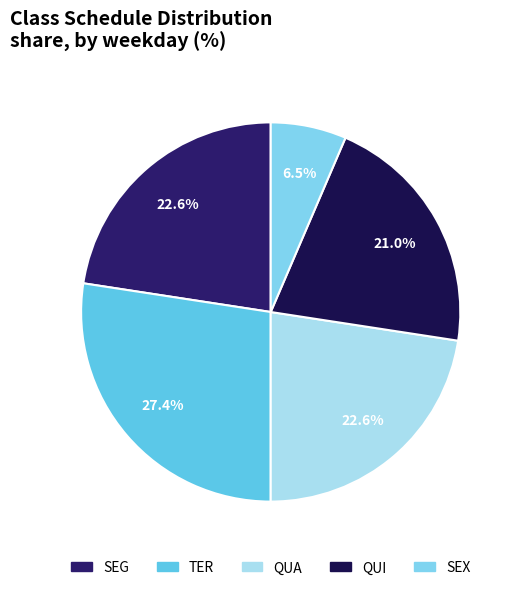

How many segments does this pie chart have?

5